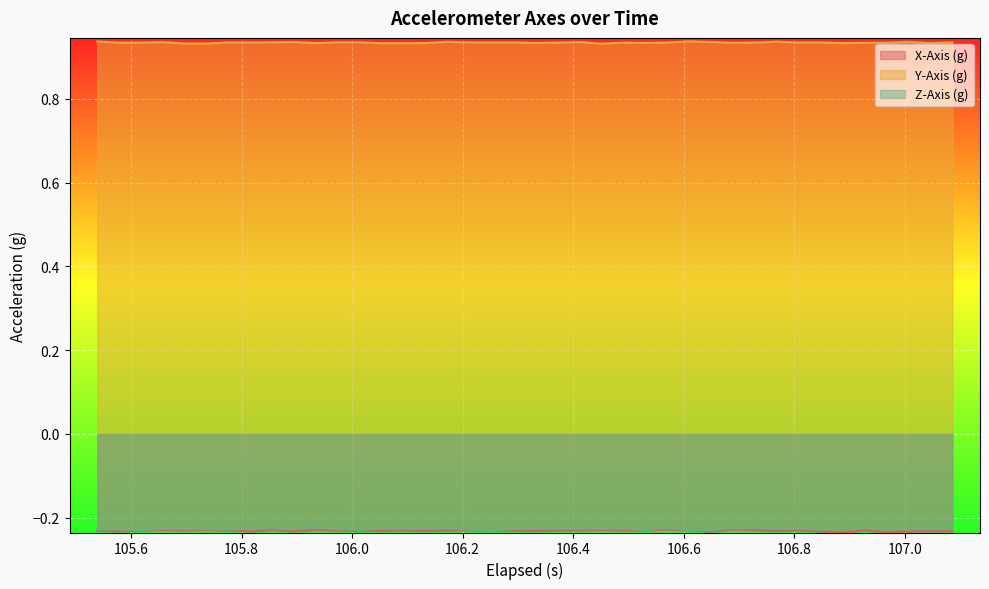

True or false: X-Axis (g) and Y-Axis (g) intersect in this chart.

False